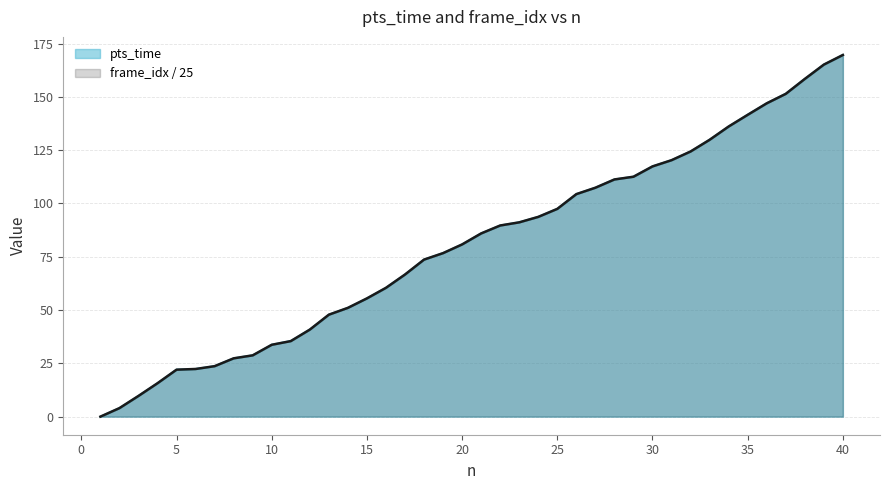

Which label corresponds to the smallest value in the chart?

1